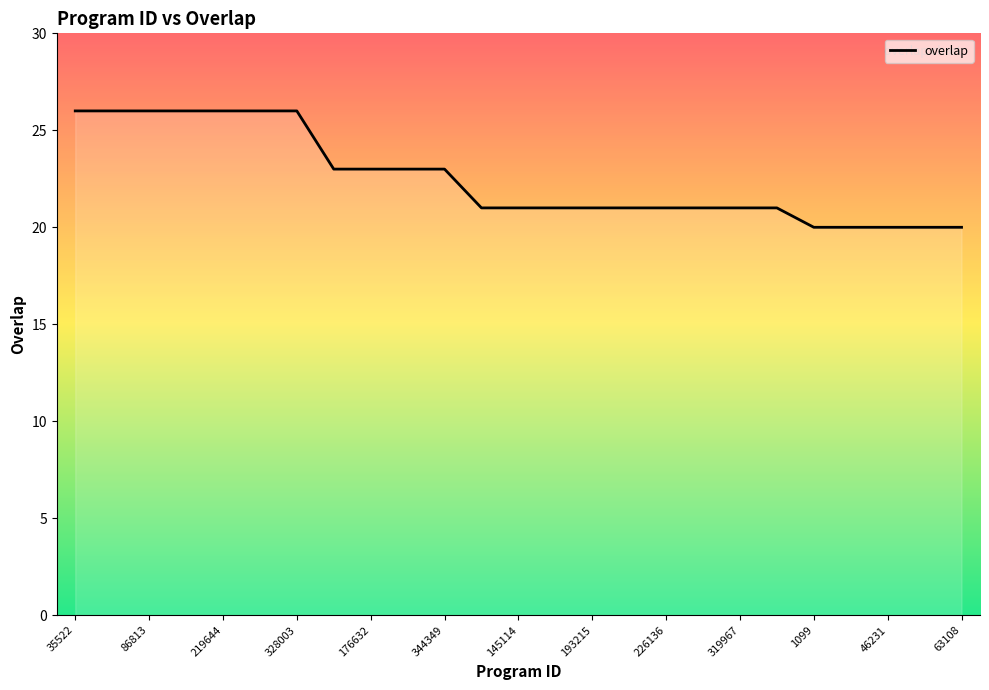

How many values are between 21 and 26?

20